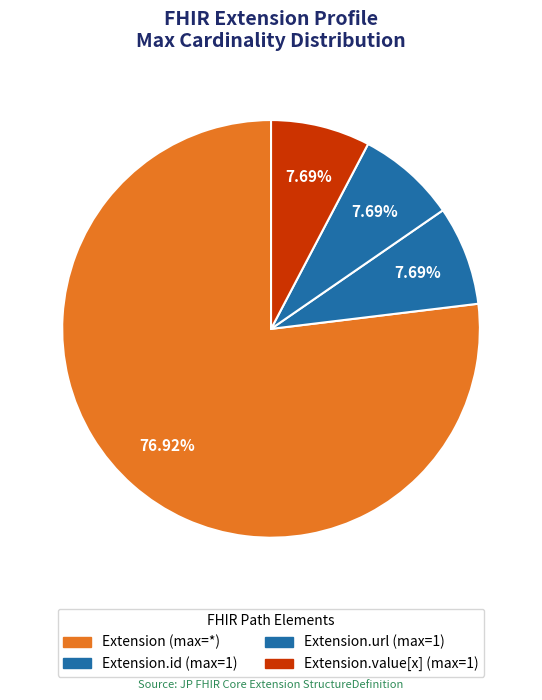

Count the number of slices in the pie.

4